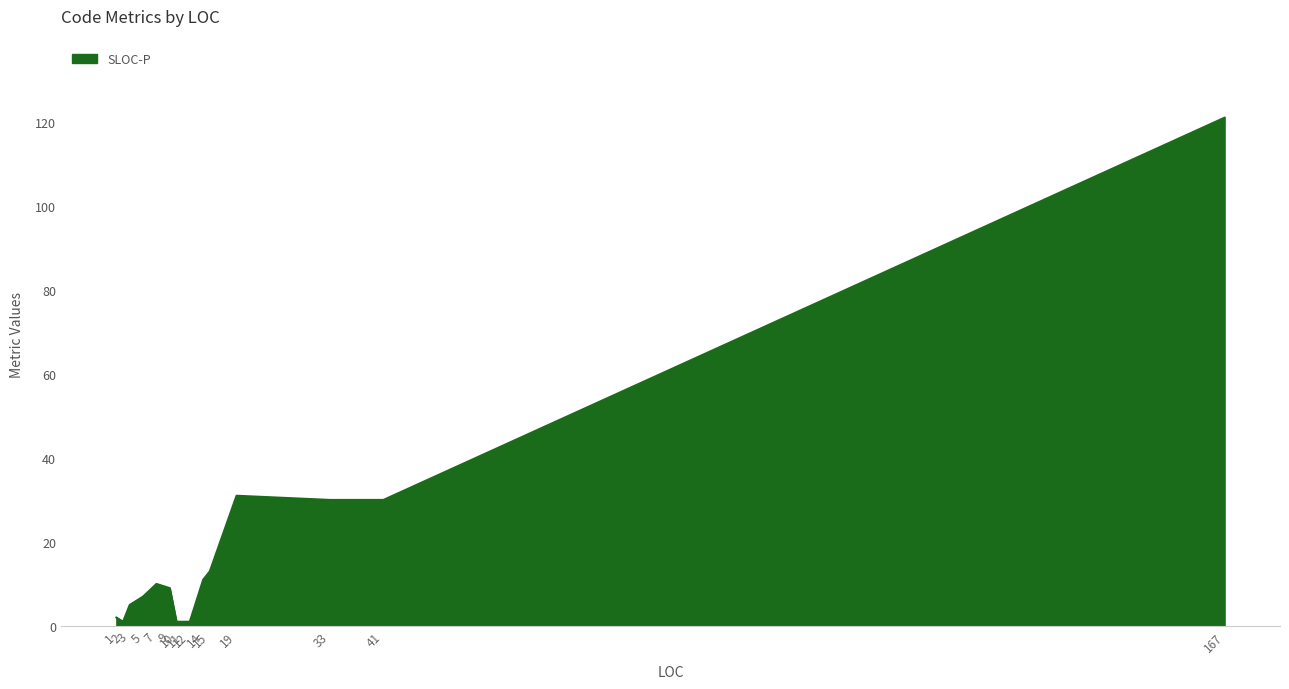

Which has a higher value, 33 or 15?

33